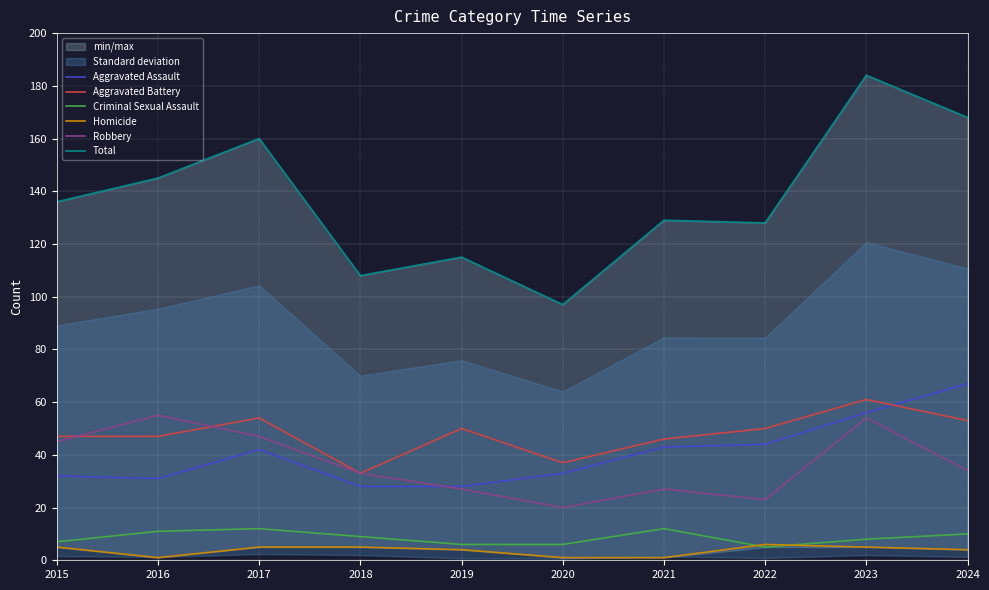

What is the average value of the Criminal Sexual Assault series?

9